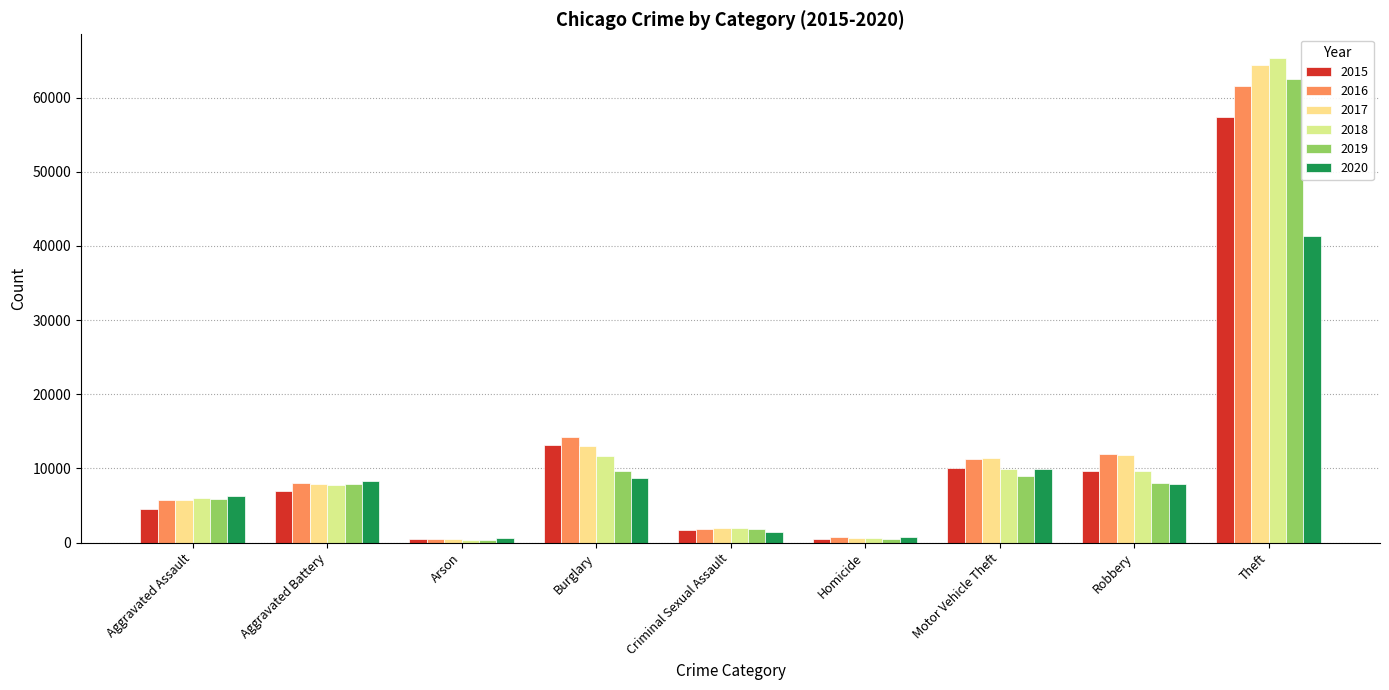

Is it true that 2015 equals 16552 at Motor Vehicle Theft?

False